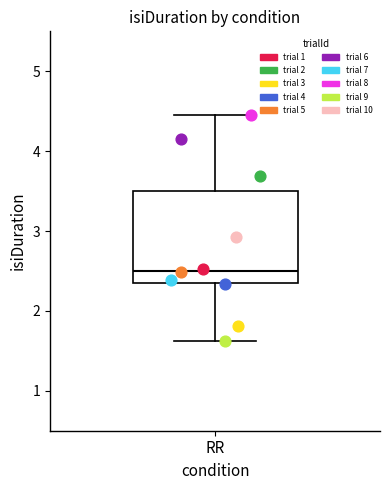

What are all the series names shown in the legend?

trial 1, trial 2, trial 3, trial 4, trial 5, trial 6, trial 7, trial 8, trial 9, trial 10